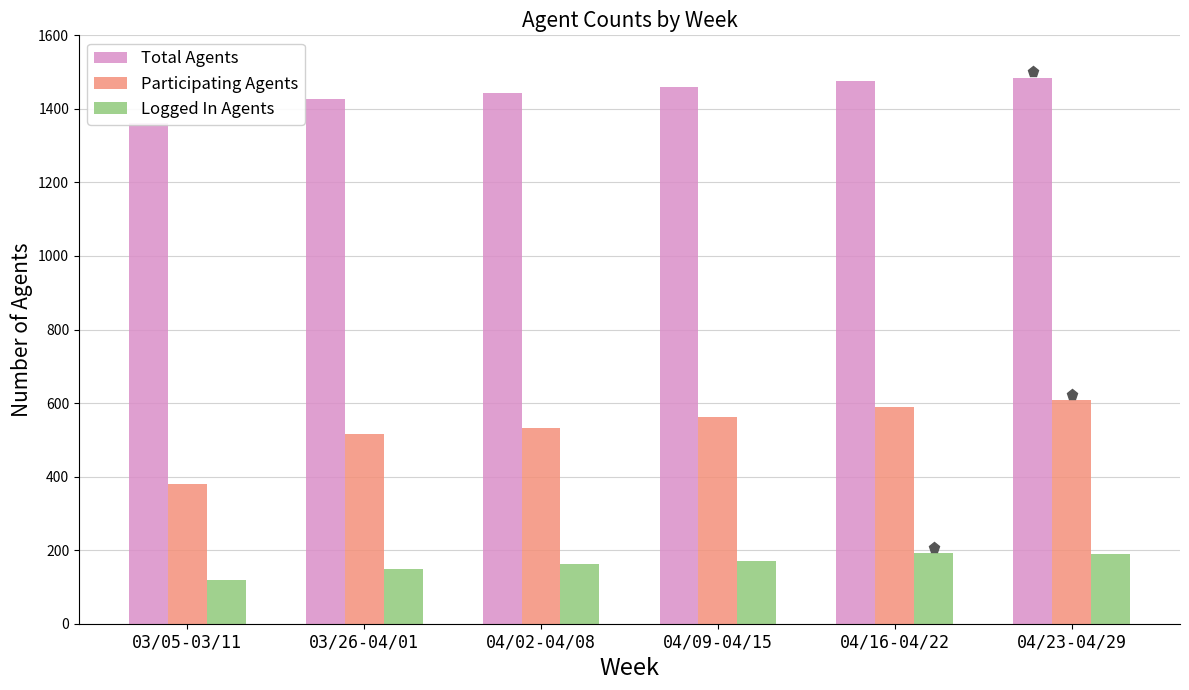

The Participating Agents series shows 589.3 at 04/16-04/22. True or false?

True